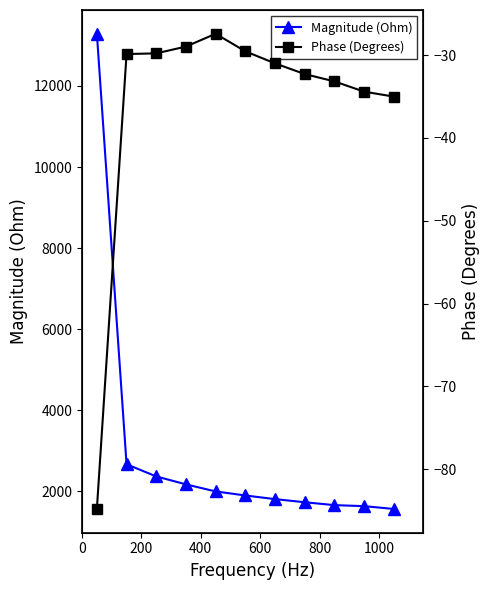

Does the chart have visible grid lines?

No